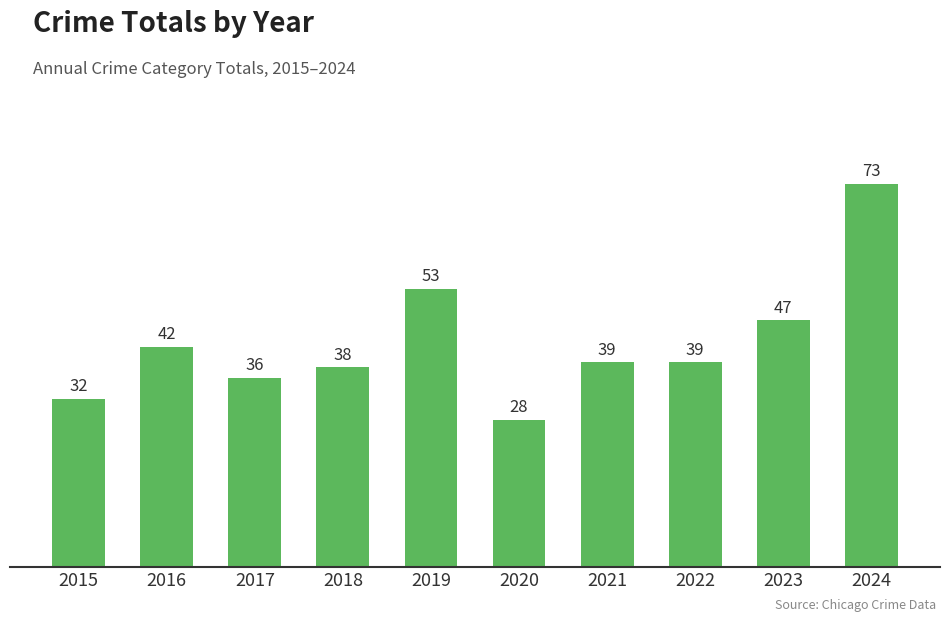

The chart shows a value of 39 at 2021. True or false?

True